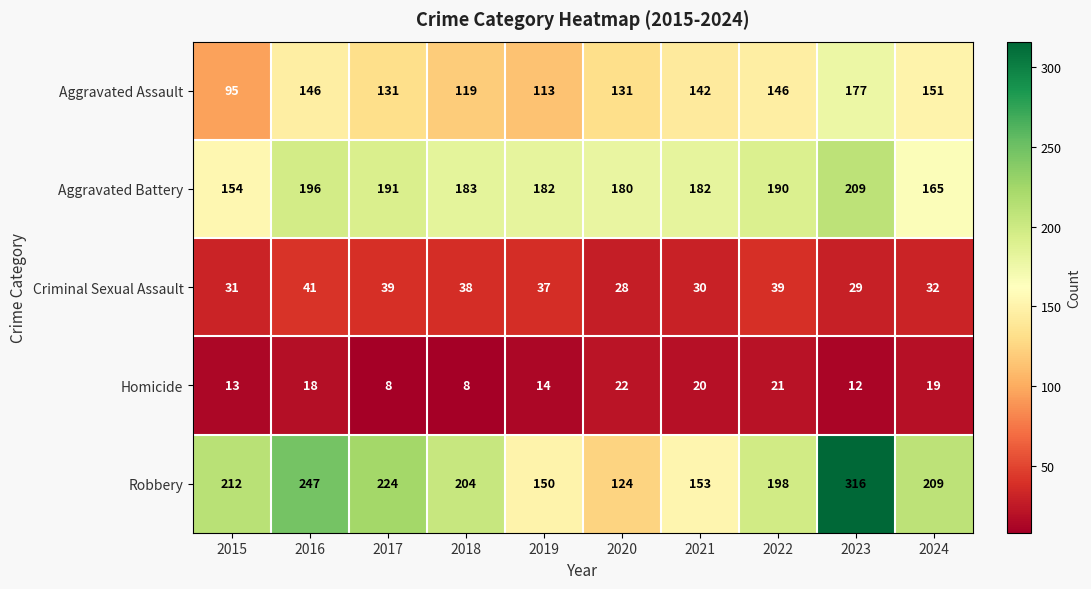

Which series has the largest total across all categories?

Robbery